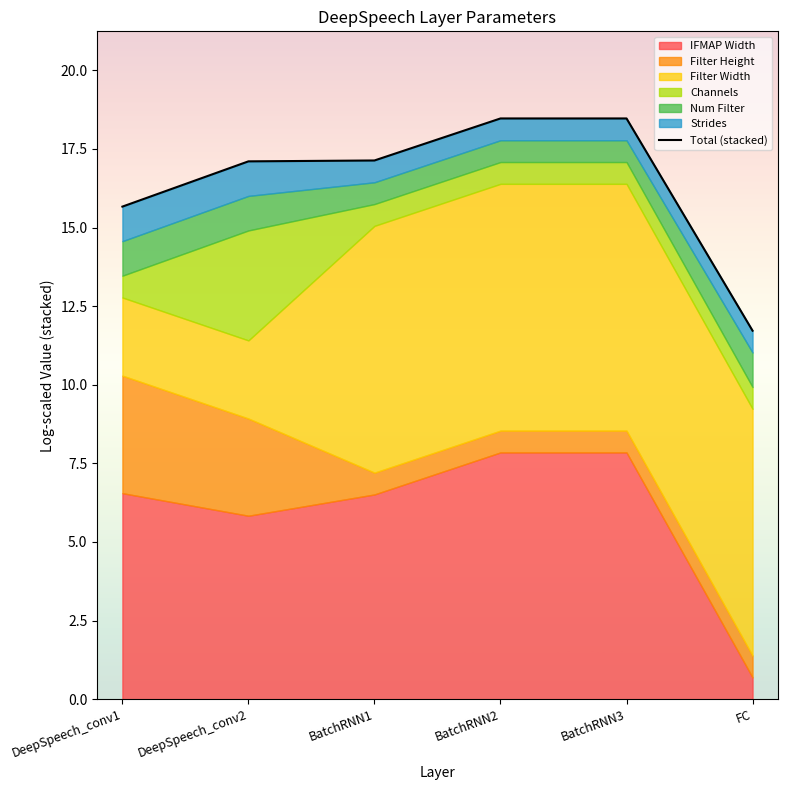

What is the label of the 3rd point from the left?

BatchRNN1